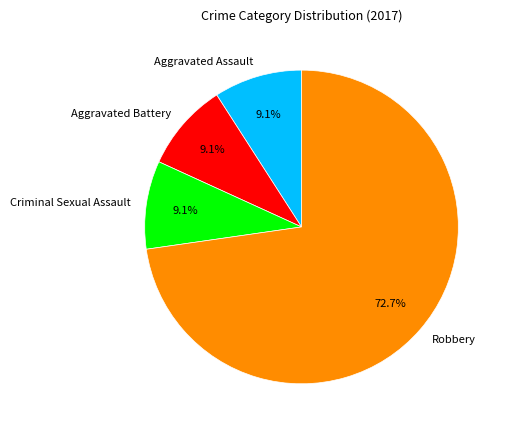

What is the ratio of the value at Aggravated Assault to the value at Aggravated Battery?

1.0